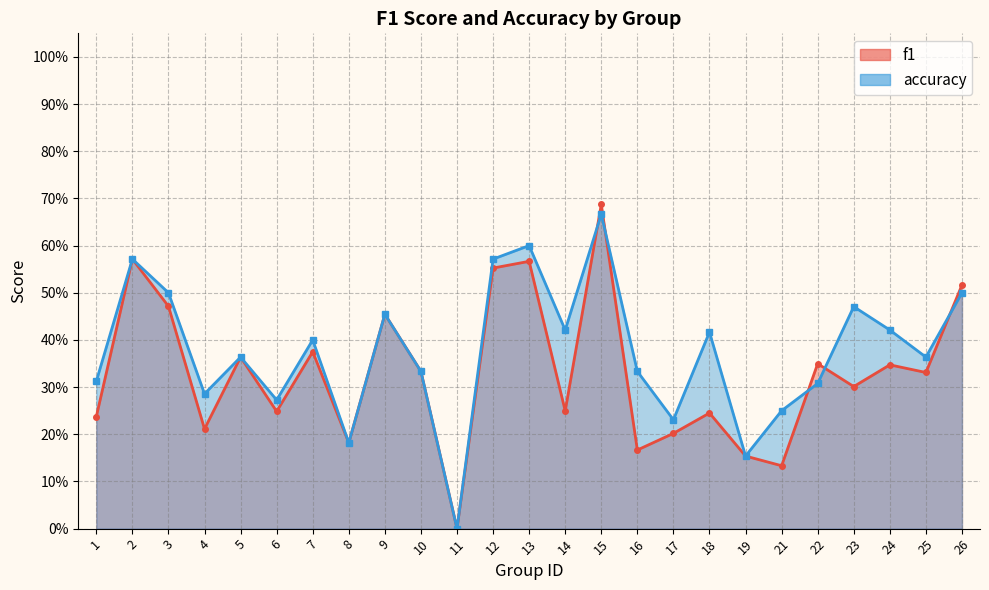

True or false: f1 has a value of 0.3 at 17.

False